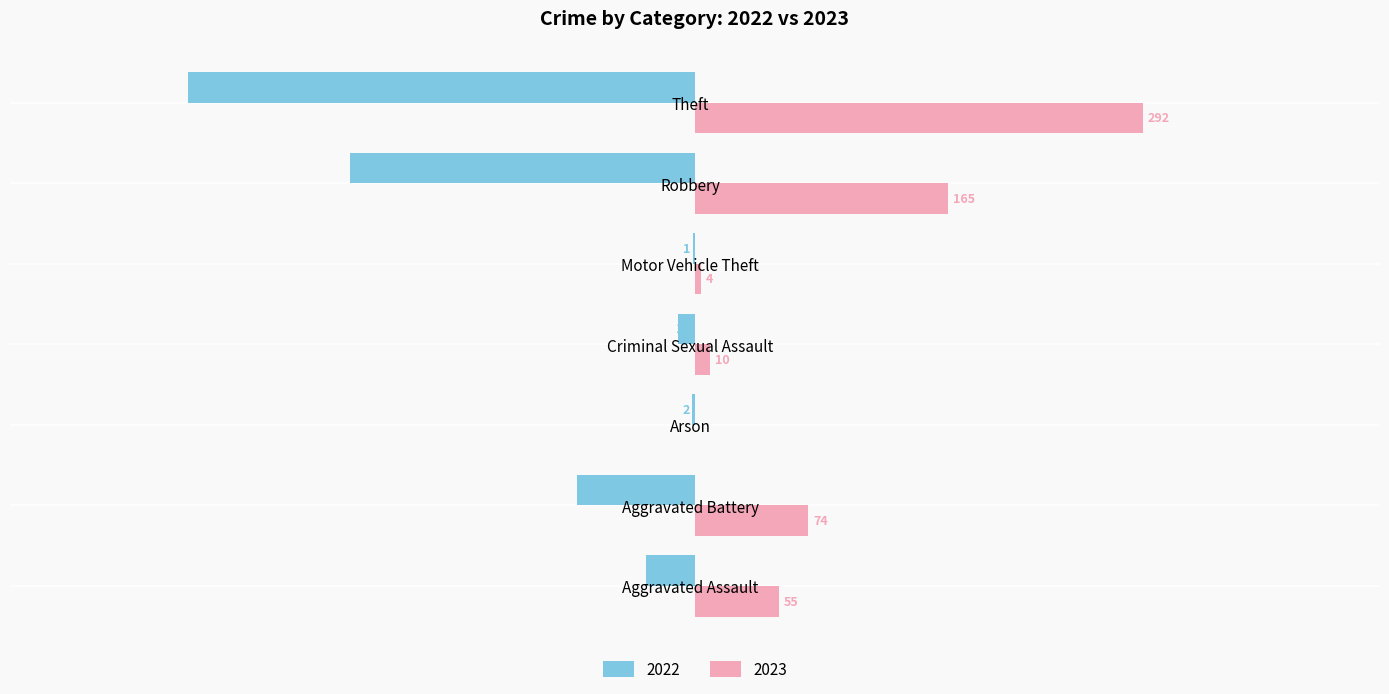

What are all the series names shown in the legend?

2022, 2023